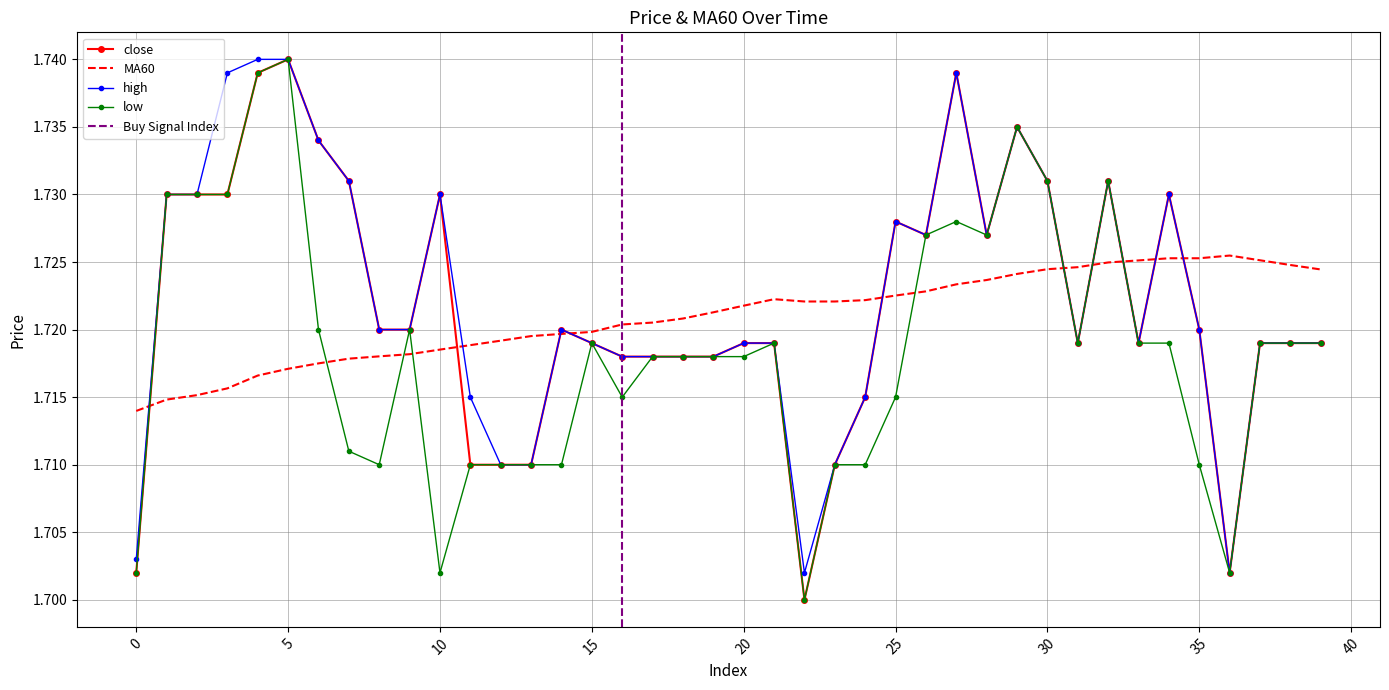

Which has a higher value, 37 or 4?

4